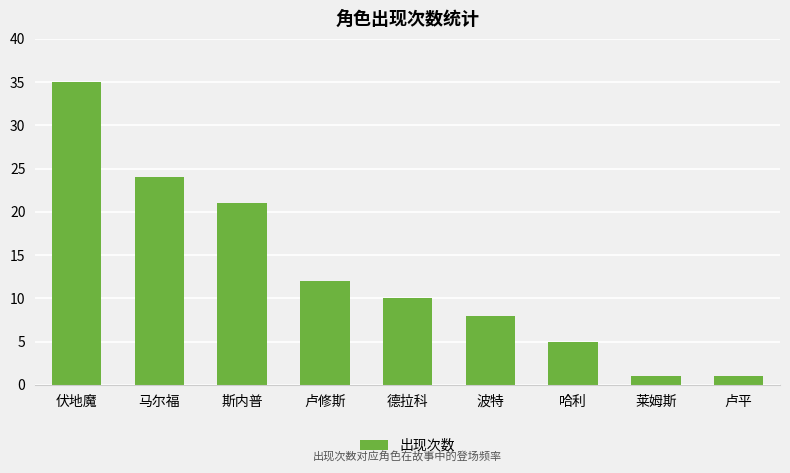

What is the minimum value shown in the chart?

1